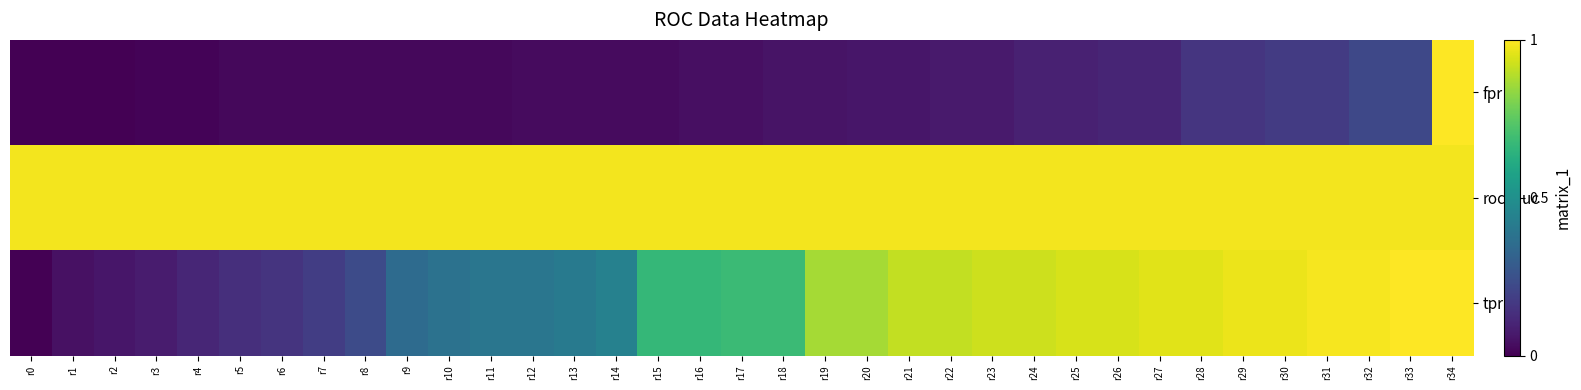

Reading left to right, list all the values displayed in this chart.

fpr: r0=0.0	r1=0.0	r2=0.0	r3=0.0	r4=0.0	r5=0.0	r6=0.0	r7=0.0	r8=0.0	r9=0.0	r10=0.0	r11=0.0	r12=0.0	r13=0.0	r14=0.0	r15=0.0	r16=0.0	r17=0.0	r18=0.1	r19=0.1	r20=0.1	r21=0.1	r22=0.1	r23=0.1	r24=0.1	r25=0.1	r26=0.1	r27=0.1	r28=0.2	r29=0.2	r30=0.2	r31=0.2	r32=0.2	r33=0.2	r34=1.0
roc_auc: r0=1.0	r1=1.0	r2=1.0	r3=1.0	r4=1.0	r5=1.0	r6=1.0	r7=1.0	r8=1.0	r9=1.0	r10=1.0	r11=1.0	r12=1.0	r13=1.0	r14=1.0	r15=1.0	r16=1.0	r17=1.0	r18=1.0	r19=1.0	r20=1.0	r21=1.0	r22=1.0	r23=1.0	r24=1.0	r25=1.0	r26=1.0	r27=1.0	r28=1.0	r29=1.0	r30=1.0	r31=1.0	r32=1.0	r33=1.0	r34=1.0
tpr: r0=0.0	r1=0.0	r2=0.1	r3=0.1	r4=0.1	r5=0.1	r6=0.2	r7=0.2	r8=0.2	r9=0.3	r10=0.4	r11=0.4	r12=0.4	r13=0.4	r14=0.4	r15=0.7	r16=0.7	r17=0.7	r18=0.7	r19=0.9	r20=0.9	r21=0.9	r22=0.9	r23=0.9	r24=0.9	r25=0.9	r26=0.9	r27=1.0	r28=1.0	r29=1.0	r30=1.0	r31=1.0	r32=1.0	r33=1.0	r34=1.0